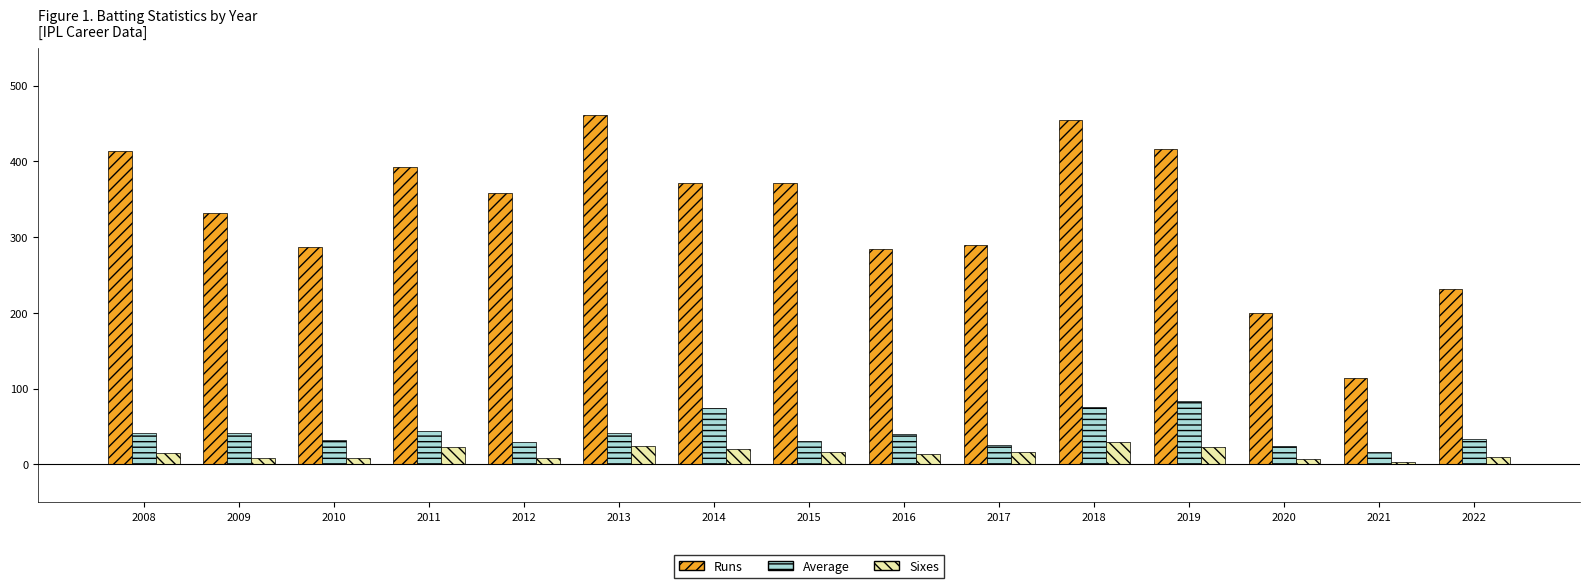

Is it true that Sixes equals 30.0 at 2018?

True